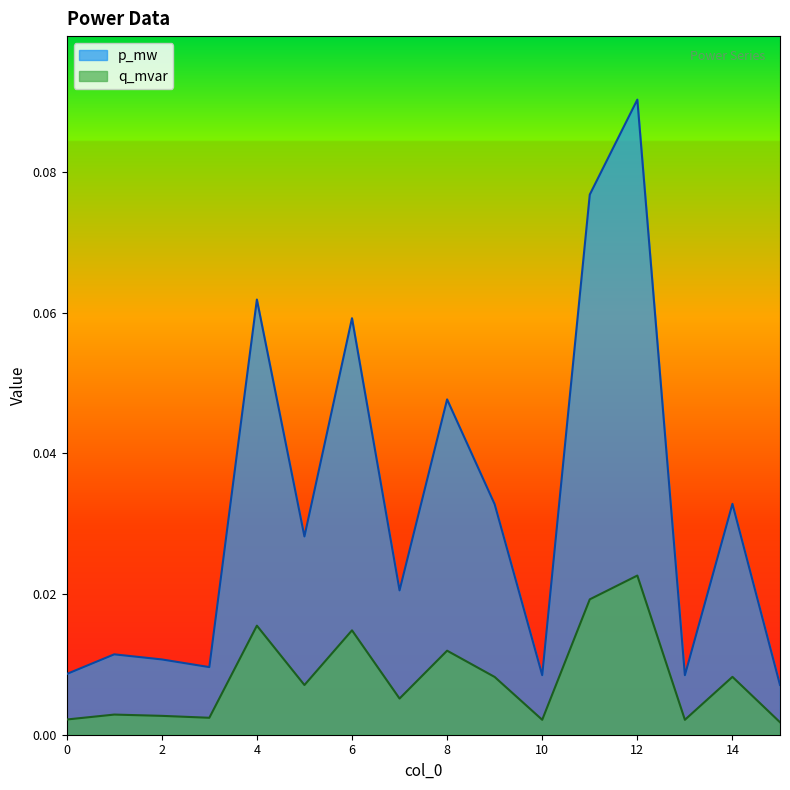

How many interior local peaks does the p_mw series have?

6